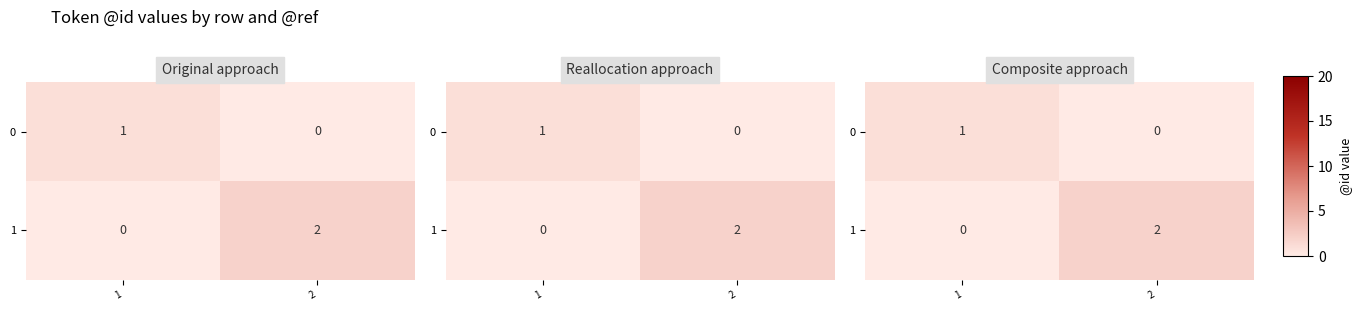

The 0 series shows -1 at 2. True or false?

False